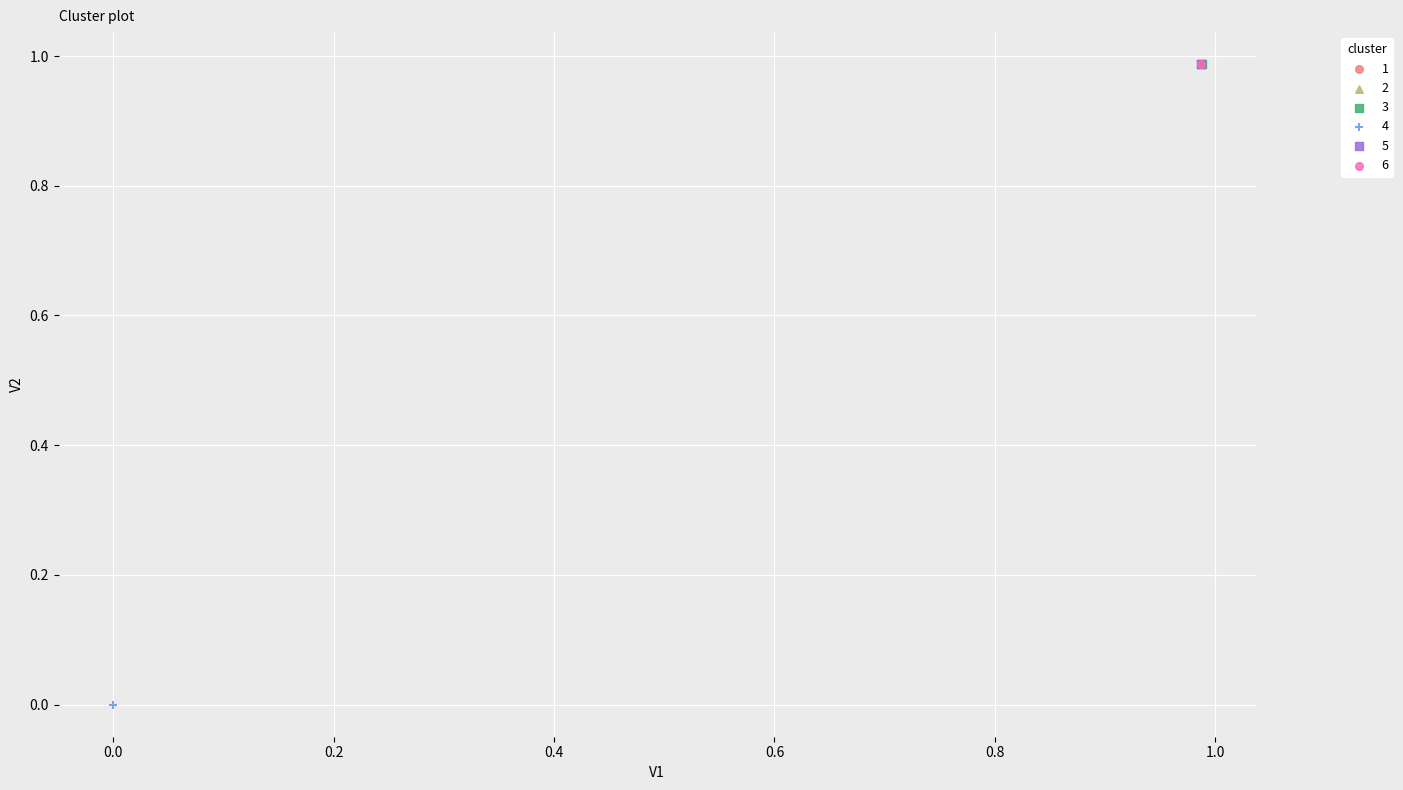

Which series reaches the minimum Y coordinate?

4